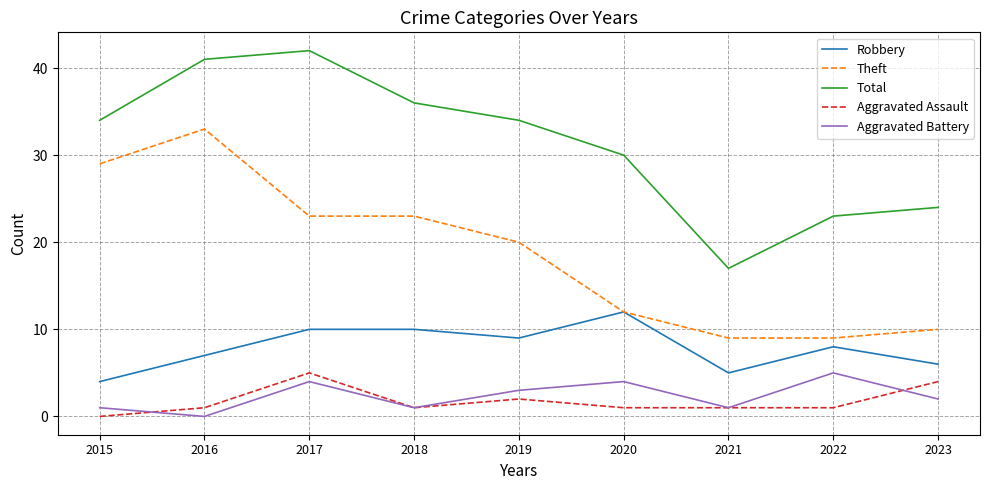

At which category is the sum across all series the highest?

2017